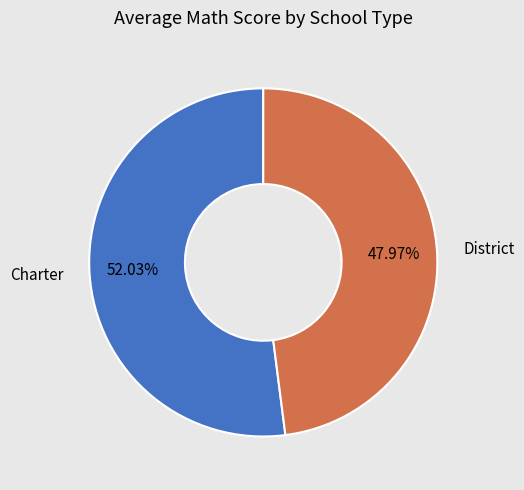

Is there a majority slice in this chart?

Yes